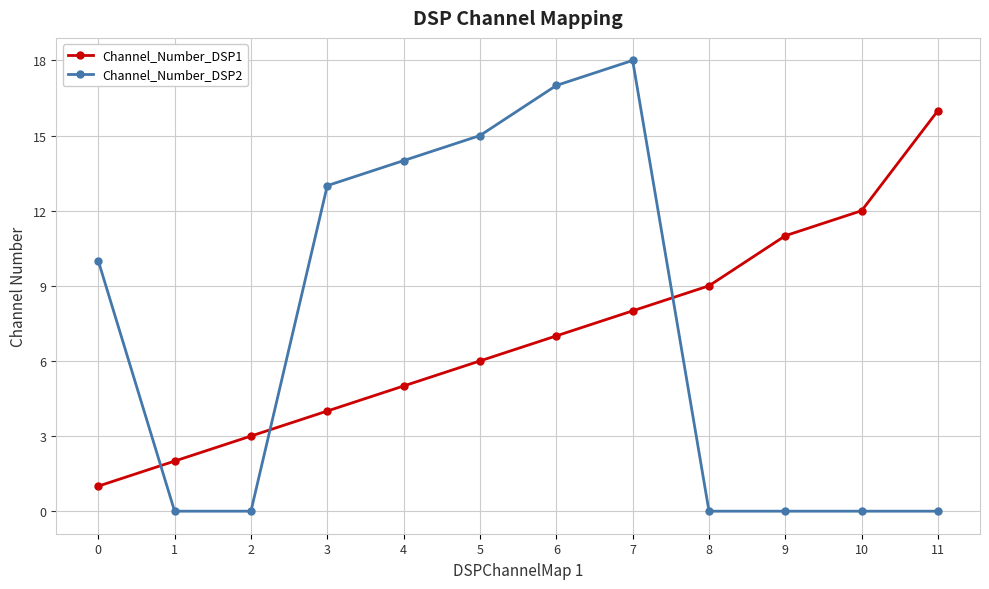

Reading left to right, list all the values displayed in this chart.

Channel_Number_DSP1: 0=1	1=2	2=3	3=4	4=5	5=6	6=7	7=8	8=9	9=11	10=12	11=16
Channel_Number_DSP2: 0=10	1=0	2=0	3=13	4=14	5=15	6=17	7=18	8=0	9=0	10=0	11=0